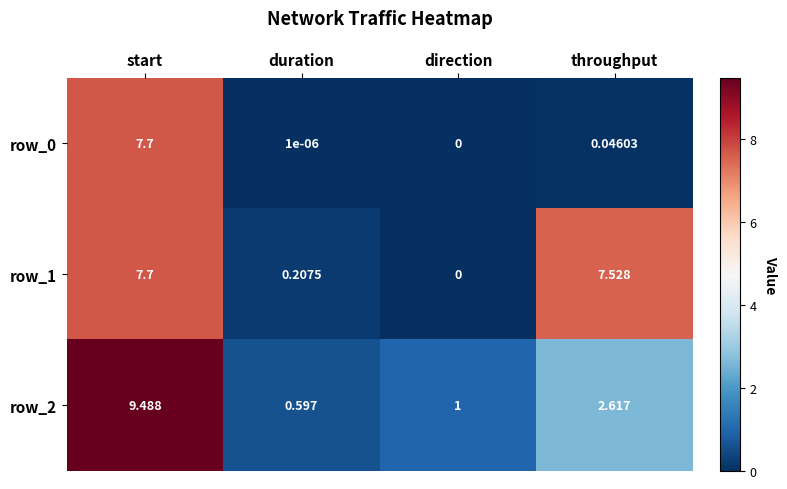

At which category is the sum across all series the highest?

start